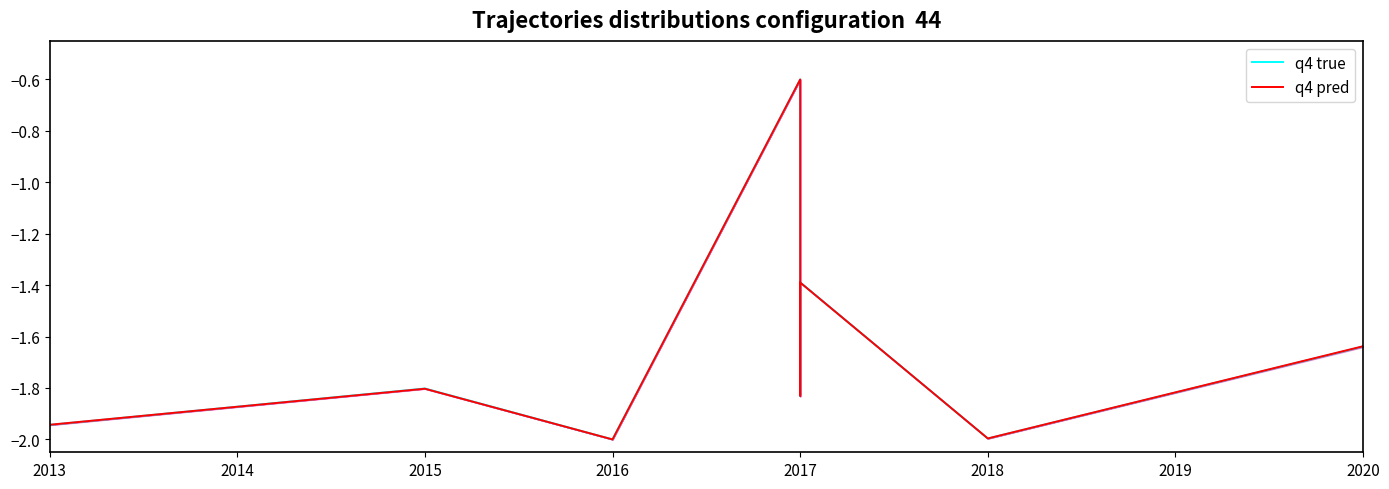

What is the total value across all series at 2013?

-3.9